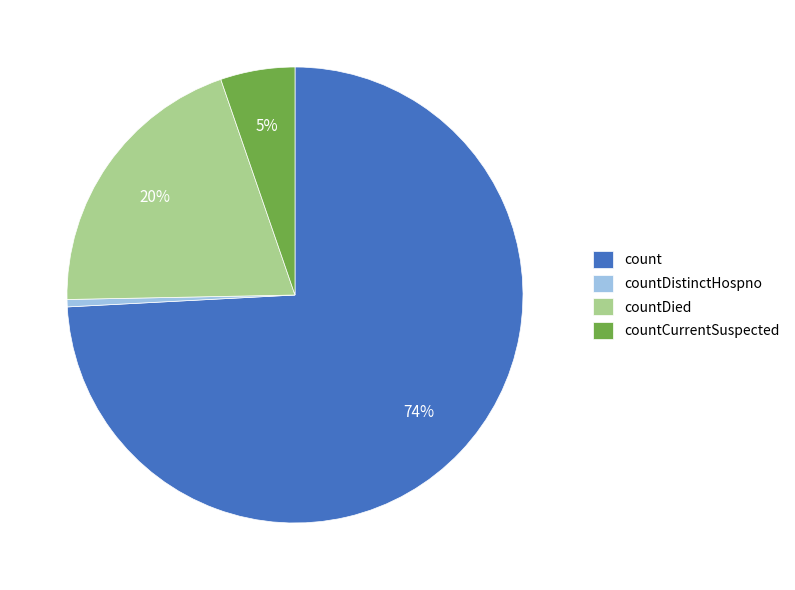

Which has a higher value, countDistinctHospno or count?

count